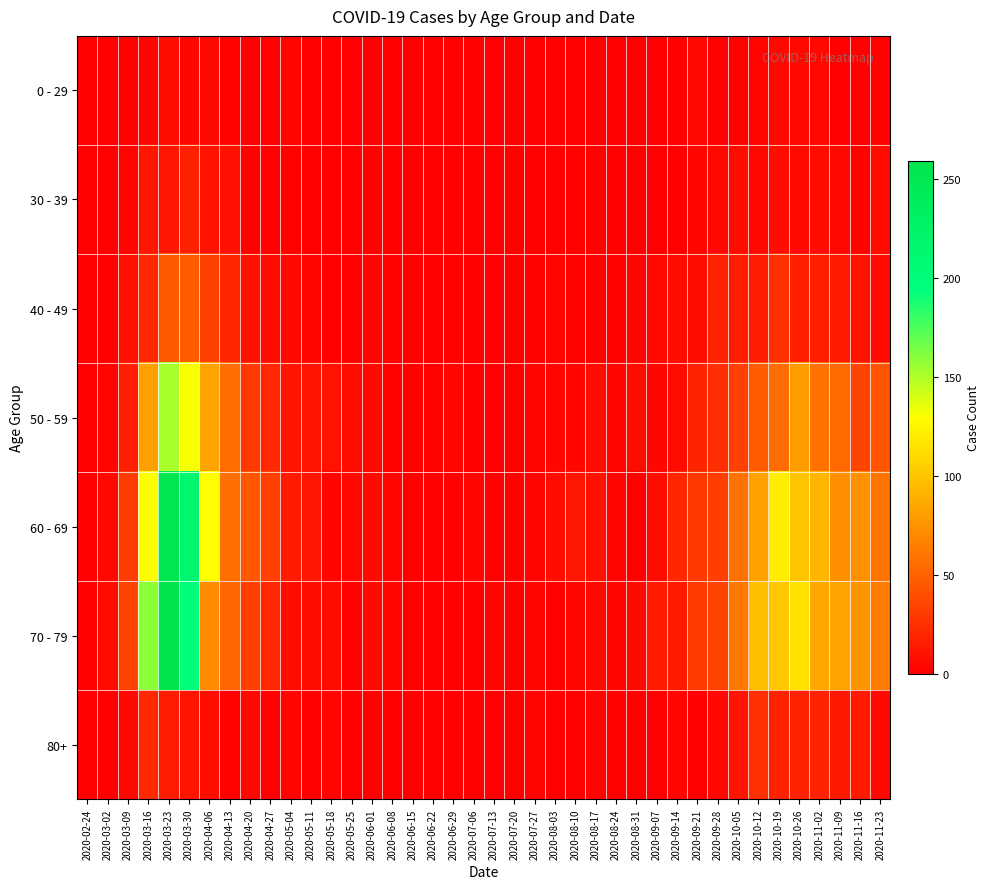

Reading left to right, extract all data points from this chart.

0 - 29: 2020-02-24=0	2020-03-02=0	2020-03-09=2	2020-03-16=4	2020-03-23=8	2020-03-30=4	2020-04-06=6	2020-04-13=2	2020-04-20=1	2020-04-27=2	2020-05-04=3	2020-05-11=1	2020-05-18=0	2020-05-25=0	2020-06-01=0	2020-06-08=0	2020-06-15=0	2020-06-22=1	2020-06-29=0	2020-07-06=0	2020-07-13=0	2020-07-20=1	2020-07-27=0	2020-08-03=1	2020-08-10=1	2020-08-17=0	2020-08-24=0	2020-08-31=0	2020-09-07=0	2020-09-14=1	2020-09-21=5	2020-09-28=0	2020-10-05=1	2020-10-12=3	2020-10-19=5	2020-10-26=5	2020-11-02=5	2020-11-09=1	2020-11-16=0	2020-11-23=2
30 - 39: 2020-02-24=0	2020-03-02=1	2020-03-09=3	2020-03-16=12	2020-03-23=12	2020-03-30=17	2020-04-06=10	2020-04-13=9	2020-04-20=2	2020-04-27=2	2020-05-04=2	2020-05-11=0	2020-05-18=1	2020-05-25=0	2020-06-01=2	2020-06-08=0	2020-06-15=0	2020-06-22=0	2020-06-29=0	2020-07-06=1	2020-07-13=0	2020-07-20=2	2020-07-27=0	2020-08-03=0	2020-08-10=2	2020-08-17=2	2020-08-24=0	2020-08-31=0	2020-09-07=1	2020-09-14=1	2020-09-21=4	2020-09-28=5	2020-10-05=7	2020-10-12=5	2020-10-19=8	2020-10-26=6	2020-11-02=7	2020-11-09=5	2020-11-16=2	2020-11-23=7
40 - 49: 2020-02-24=1	2020-03-02=1	2020-03-09=9	2020-03-16=21	2020-03-23=46	2020-03-30=47	2020-04-06=34	2020-04-13=20	2020-04-20=9	2020-04-27=7	2020-05-04=6	2020-05-11=3	2020-05-18=0	2020-05-25=1	2020-06-01=3	2020-06-08=2	2020-06-15=1	2020-06-22=1	2020-06-29=2	2020-07-06=1	2020-07-13=0	2020-07-20=1	2020-07-27=2	2020-08-03=3	2020-08-10=2	2020-08-17=2	2020-08-24=2	2020-08-31=3	2020-09-07=5	2020-09-14=7	2020-09-21=7	2020-09-28=18	2020-10-05=15	2020-10-12=15	2020-10-19=25	2020-10-26=16	2020-11-02=16	2020-11-09=14	2020-11-16=10	2020-11-23=7
50 - 59: 2020-02-24=1	2020-03-02=3	2020-03-09=17	2020-03-16=81	2020-03-23=151	2020-03-30=131	2020-04-06=83	2020-04-13=55	2020-04-20=30	2020-04-27=21	2020-05-04=11	2020-05-11=11	2020-05-18=10	2020-05-25=7	2020-06-01=5	2020-06-08=2	2020-06-15=2	2020-06-22=2	2020-06-29=3	2020-07-06=1	2020-07-13=0	2020-07-20=1	2020-07-27=3	2020-08-03=4	2020-08-10=4	2020-08-17=7	2020-08-24=4	2020-08-31=7	2020-09-07=4	2020-09-14=7	2020-09-21=19	2020-09-28=24	2020-10-05=33	2020-10-12=47	2020-10-19=55	2020-10-26=79	2020-11-02=58	2020-11-09=54	2020-11-16=35	2020-11-23=43
60 - 69: 2020-02-24=1	2020-03-02=5	2020-03-09=31	2020-03-16=130	2020-03-23=255	2020-03-30=216	2020-04-06=129	2020-04-13=56	2020-04-20=45	2020-04-27=33	2020-05-04=14	2020-05-11=12	2020-05-18=3	2020-05-25=5	2020-06-01=6	2020-06-08=3	2020-06-15=1	2020-06-22=0	2020-06-29=0	2020-07-06=3	2020-07-13=0	2020-07-20=2	2020-07-27=3	2020-08-03=8	2020-08-10=12	2020-08-17=9	2020-08-24=3	2020-08-31=1	2020-09-07=7	2020-09-14=20	2020-09-21=29	2020-09-28=32	2020-10-05=58	2020-10-12=82	2020-10-19=121	2020-10-26=100	2020-11-02=93	2020-11-09=72	2020-11-16=73	2020-11-23=59
70 - 79: 2020-02-24=1	2020-03-02=7	2020-03-09=35	2020-03-16=158	2020-03-23=259	2020-03-30=199	2020-04-06=71	2020-04-13=52	2020-04-20=33	2020-04-27=21	2020-05-04=7	2020-05-11=7	2020-05-18=7	2020-05-25=2	2020-06-01=6	2020-06-08=3	2020-06-15=1	2020-06-22=1	2020-06-29=0	2020-07-06=0	2020-07-13=3	2020-07-20=1	2020-07-27=3	2020-08-03=1	2020-08-10=4	2020-08-17=5	2020-08-24=4	2020-08-31=6	2020-09-07=14	2020-09-14=14	2020-09-21=30	2020-09-28=35	2020-10-05=62	2020-10-12=97	2020-10-19=102	2020-10-26=115	2020-11-02=84	2020-11-09=83	2020-11-16=75	2020-11-23=63
80+: 2020-02-24=0	2020-03-02=1	2020-03-09=6	2020-03-16=21	2020-03-23=15	2020-03-30=11	2020-04-06=8	2020-04-13=2	2020-04-20=5	2020-04-27=0	2020-05-04=3	2020-05-11=0	2020-05-18=3	2020-05-25=1	2020-06-01=2	2020-06-08=0	2020-06-15=1	2020-06-22=0	2020-06-29=0	2020-07-06=0	2020-07-13=0	2020-07-20=1	2020-07-27=3	2020-08-03=1	2020-08-10=1	2020-08-17=3	2020-08-24=2	2020-08-31=0	2020-09-07=0	2020-09-14=4	2020-09-21=1	2020-09-28=5	2020-10-05=11	2020-10-12=25	2020-10-19=18	2020-10-26=18	2020-11-02=19	2020-11-09=13	2020-11-16=14	2020-11-23=6